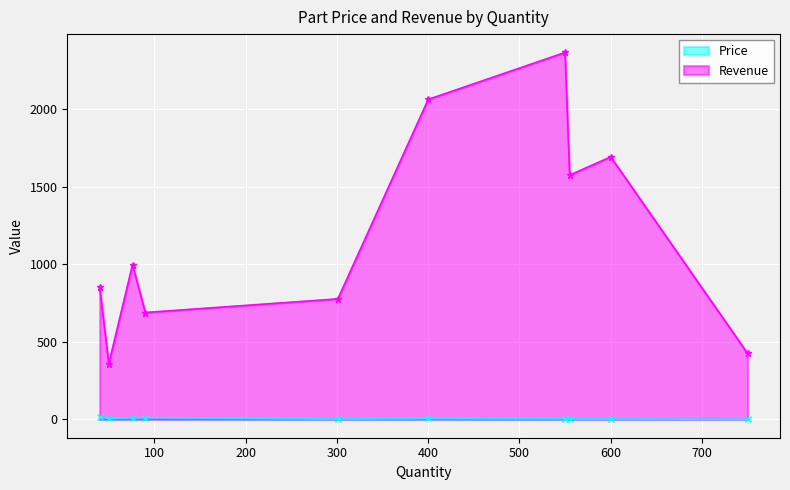

Is it true that Price equals 3.3 at 600?

False